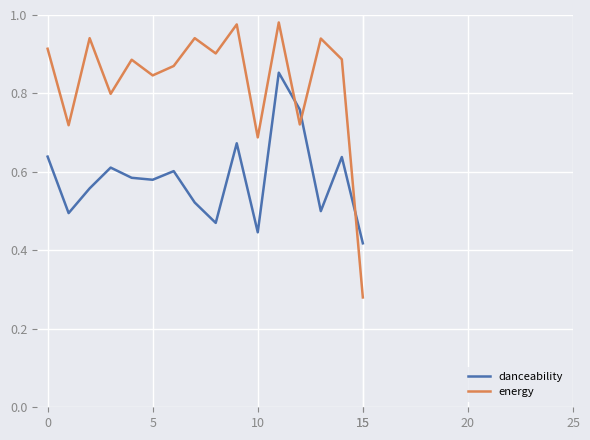

What is the sum of all danceability values?

9.3